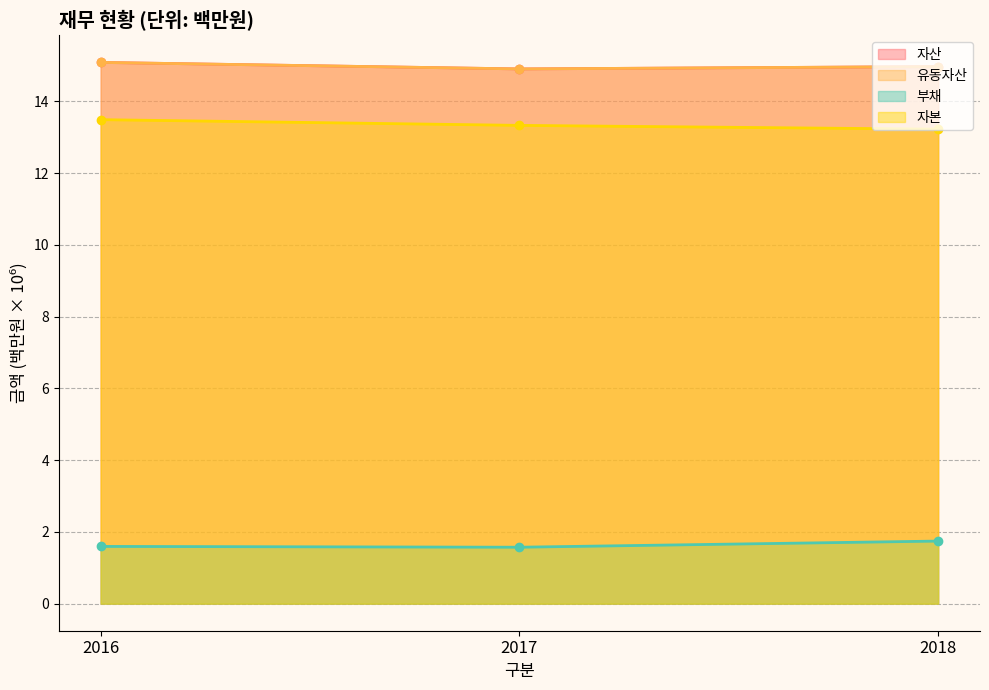

What is the minimum value shown in the chart?

1.6